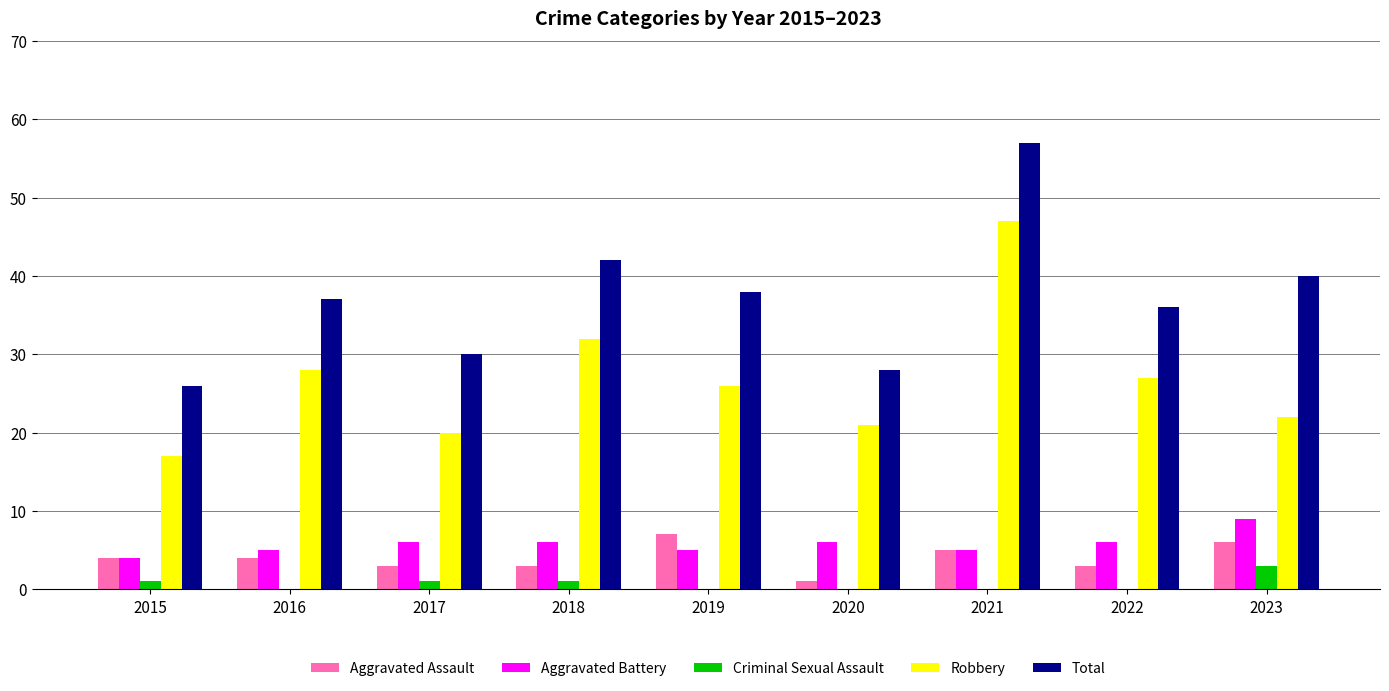

Which category has the highest value in the Criminal Sexual Assault series?

2023